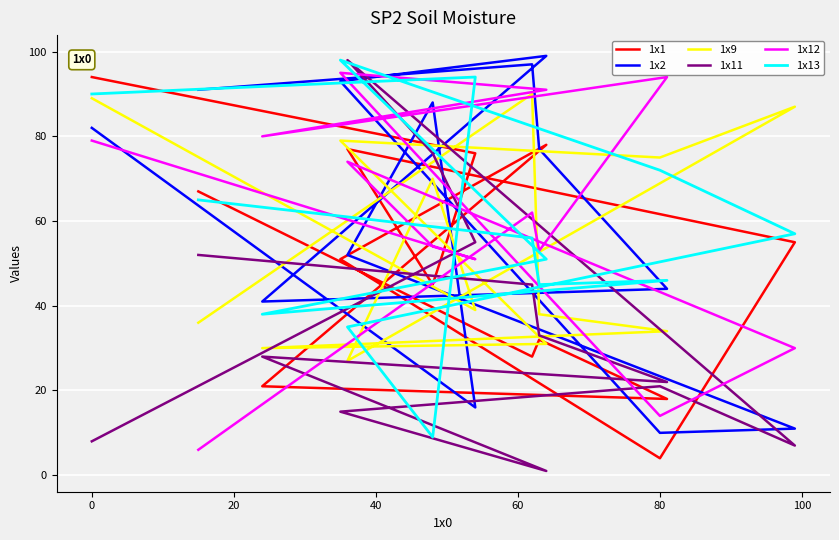

True or false: 1x12 has more than 1 points higher than both neighbors.

True